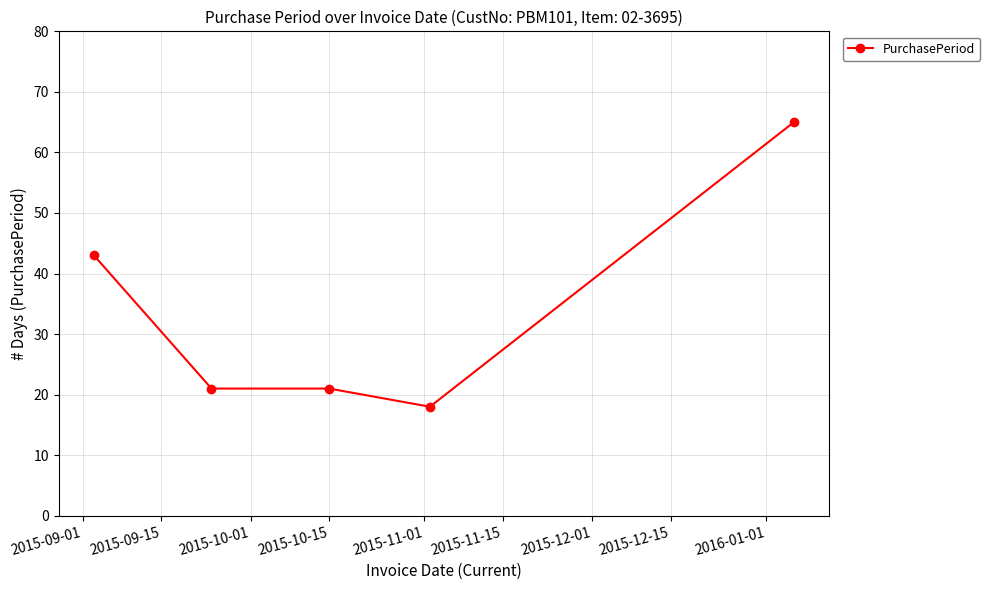

What is the sum of all values?

168